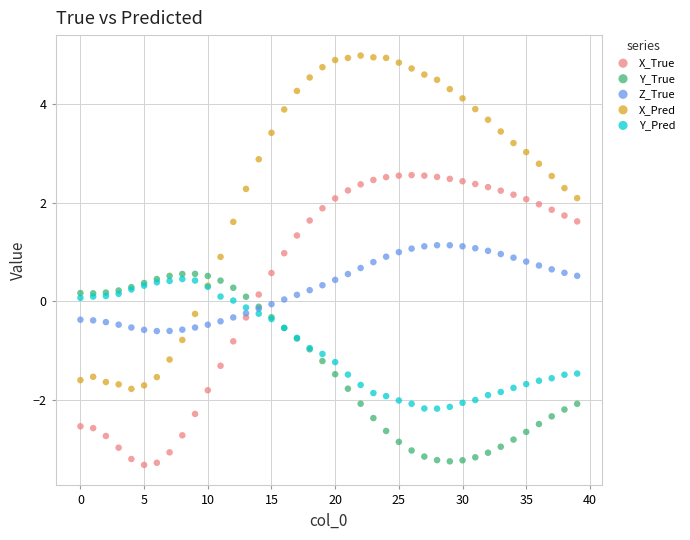

Which series has the largest Y range (max minus min)?

X_Pred